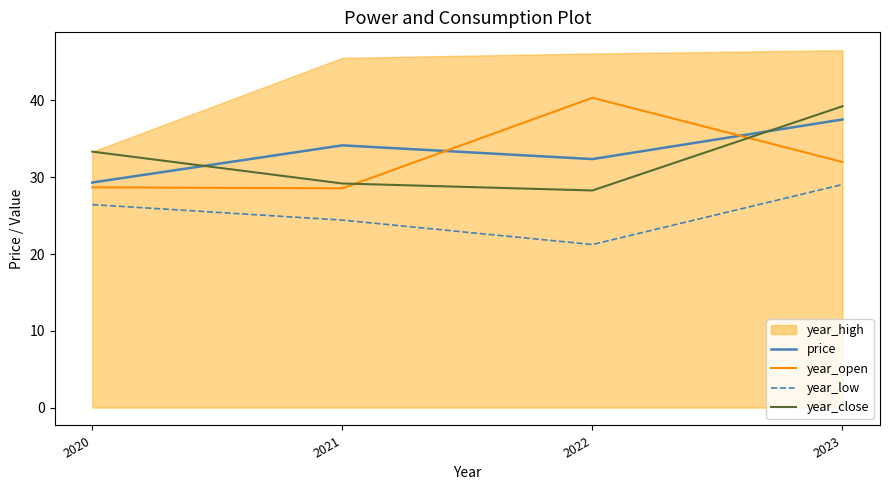

Reading left to right, list all the values displayed in this chart.

price: 29.3	34.2	32.4	37.5
year_open: 28.7	28.6	40.4	32.0
year_low: 26.4	24.4	21.2	29.1
year_close: 33.3	29.2	28.3	39.2